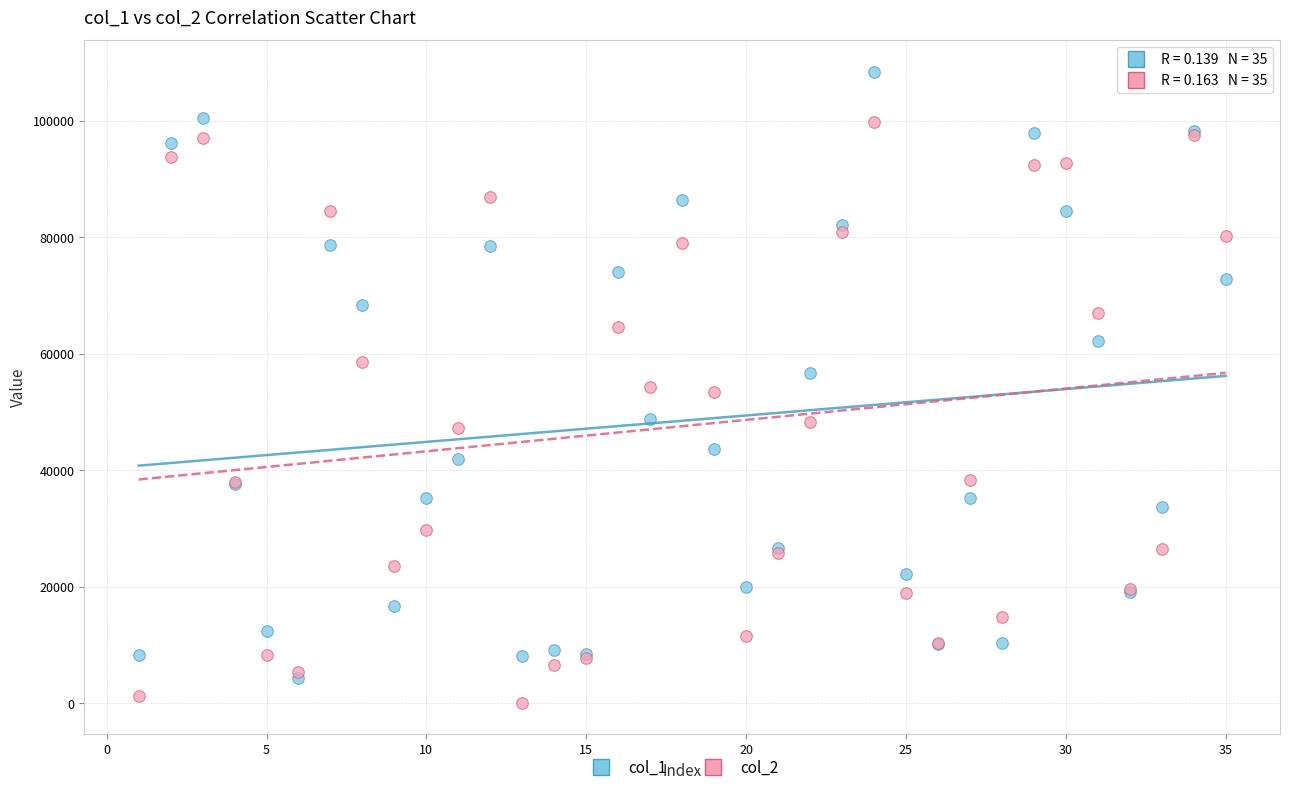

What are all the series names shown in the legend?

col_1, col_2